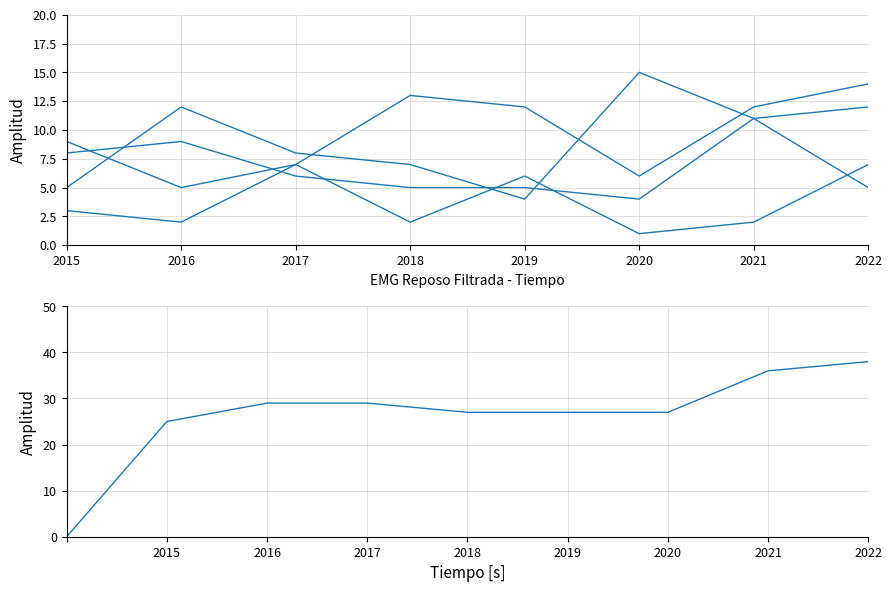

The Criminal Sexual Assault series shows 7 at 2022. True or false?

True